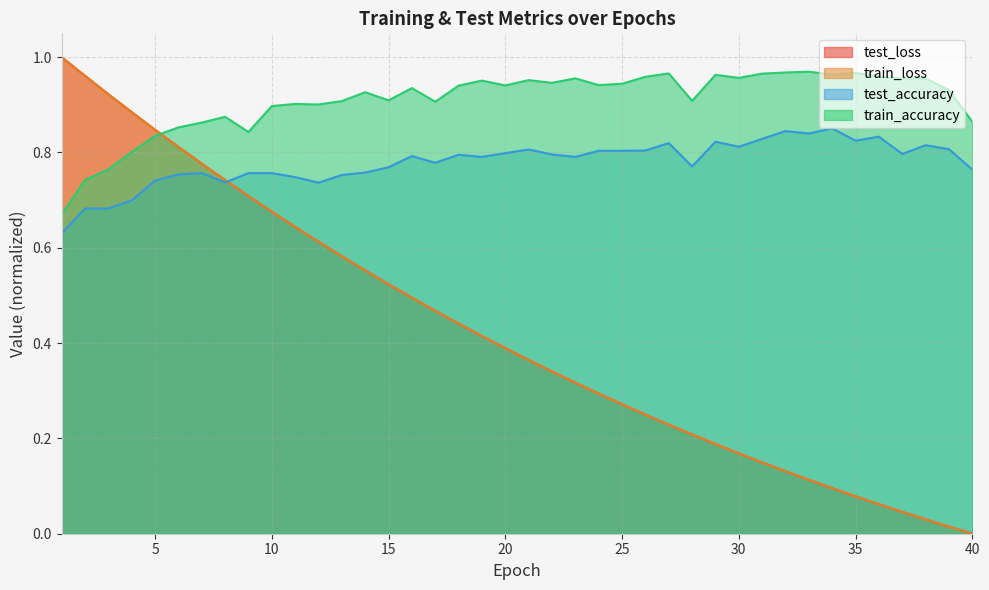

True or false: train_accuracy has a value of 0.9 at 11.

True